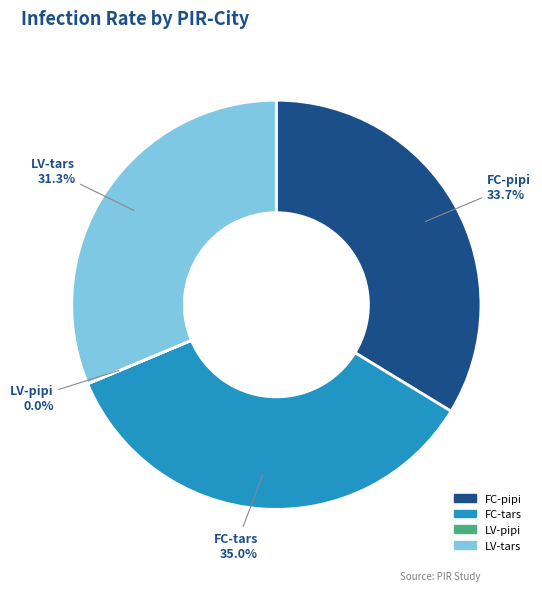

What is the total percentage of FC-tars and FC-pipi?

68.7%